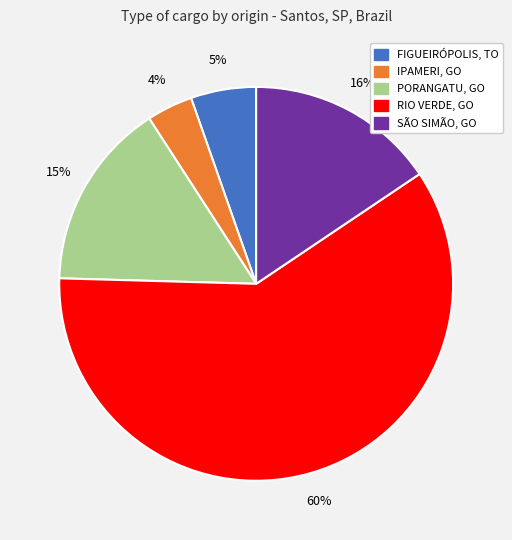

How many segments does this pie chart have?

5